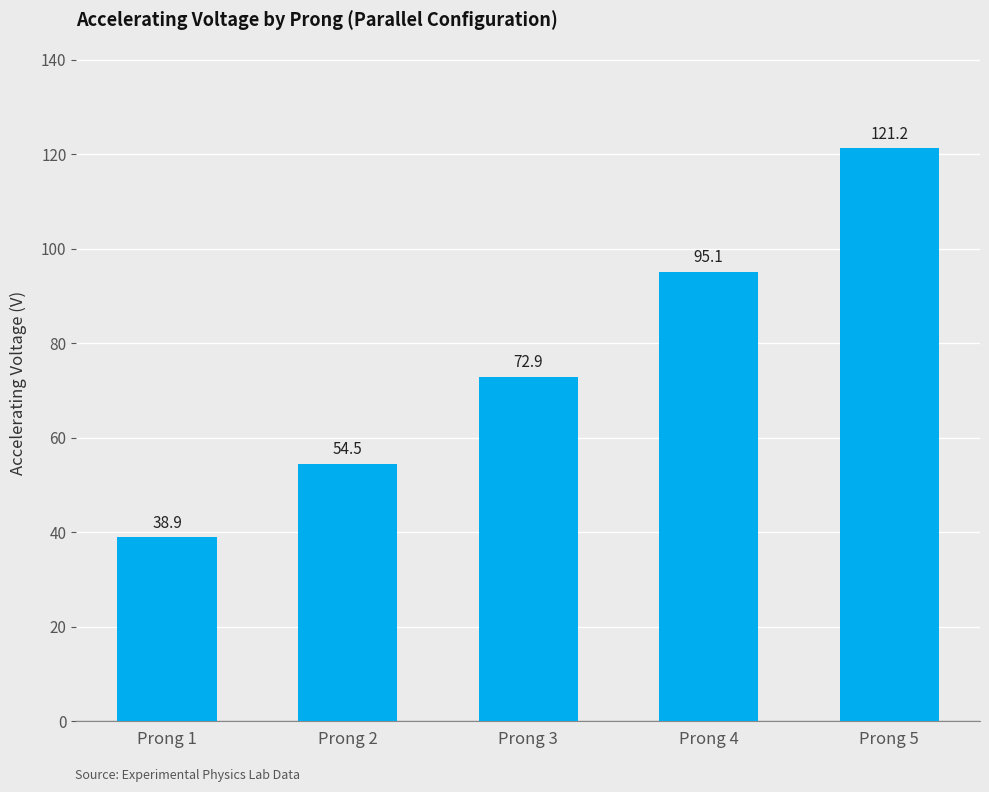

Where does the data first go above 72?

Prong 3